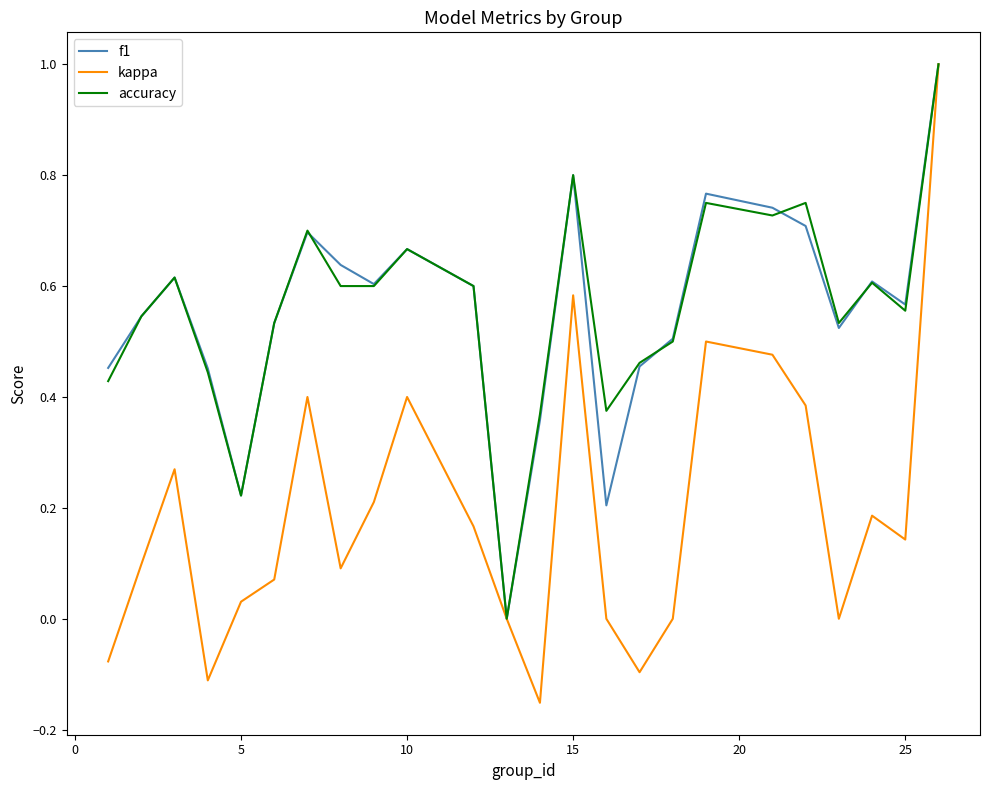

What are all the series names shown in the legend?

f1, kappa, accuracy